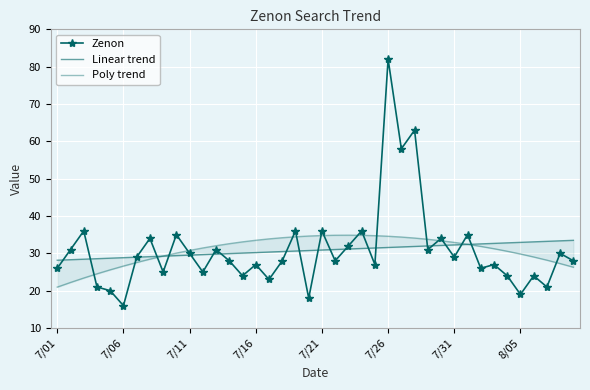

At which category does Poly trend reach its first local peak?

22